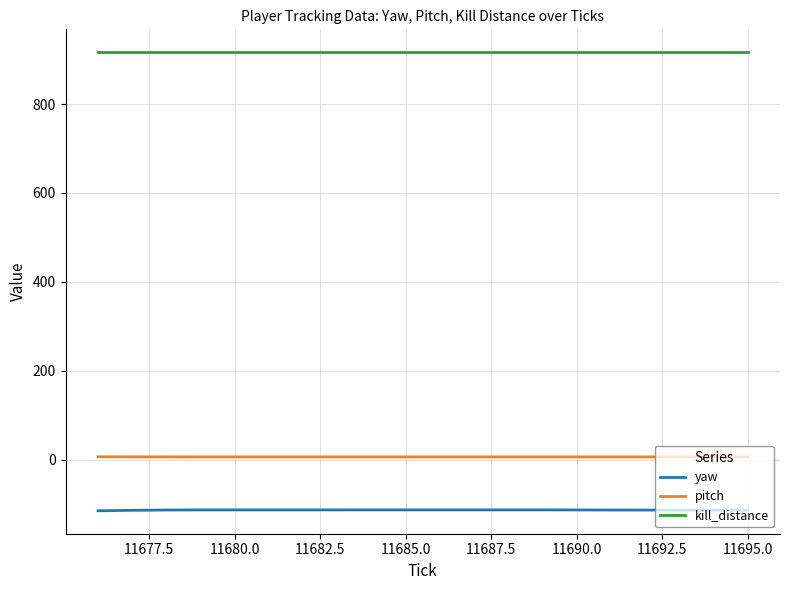

True or false: yaw and pitch intersect in this chart.

False